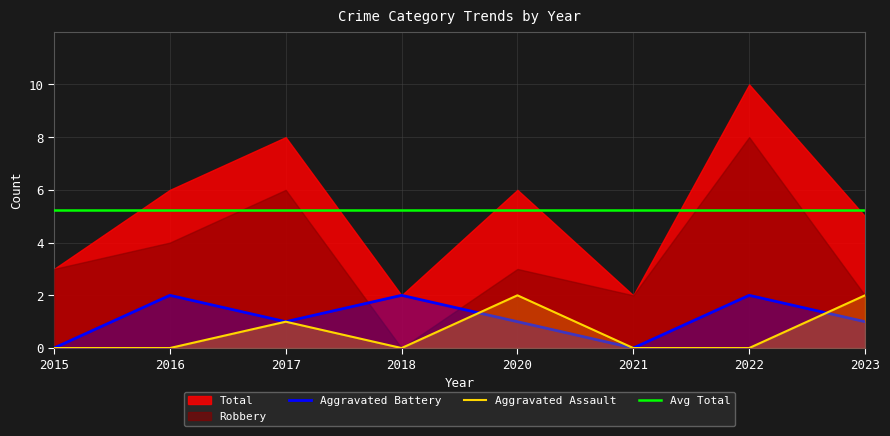

Rank the categories by Aggravated Battery value from lowest to highest.

2015, 2021, 2017, 2020, 2023, 2016, 2018, 2022